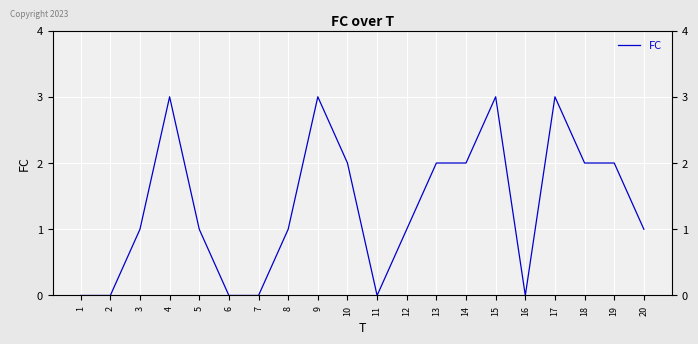

What is the sum of the values at 10 and 4?

5